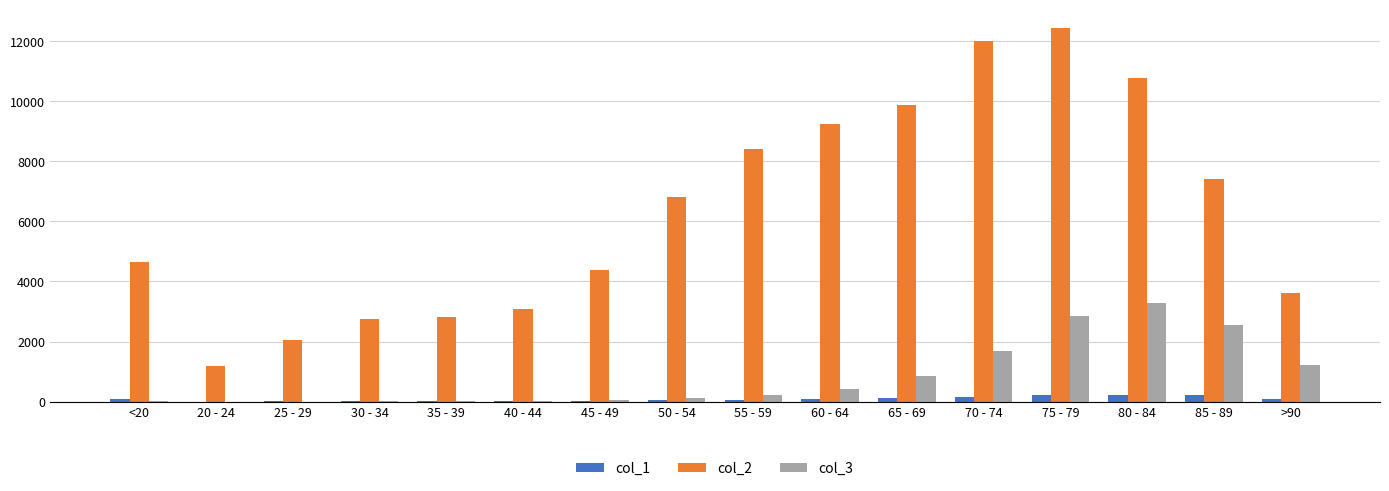

Which series has the largest total across all categories?

col_2